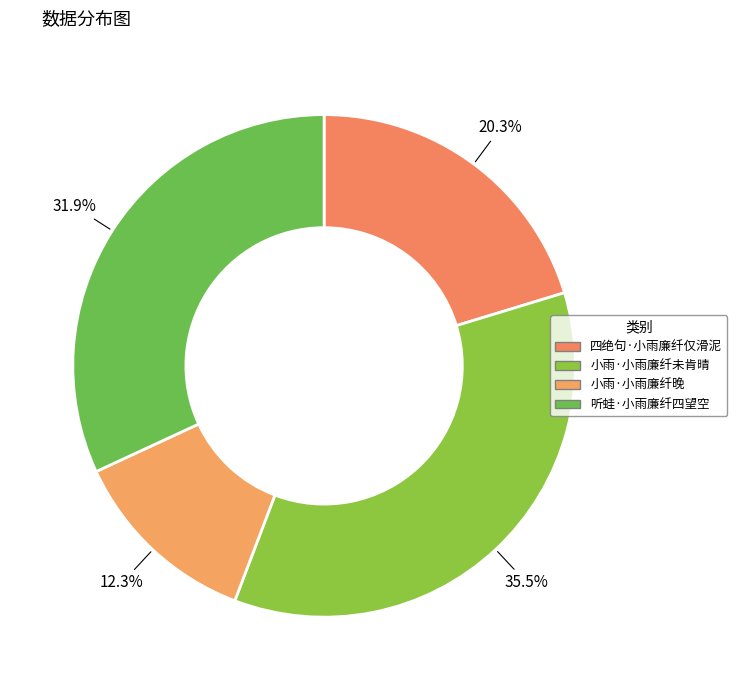

The 听蛙·小雨廉纤四望空 slice represents 22% of the pie. True or false?

False